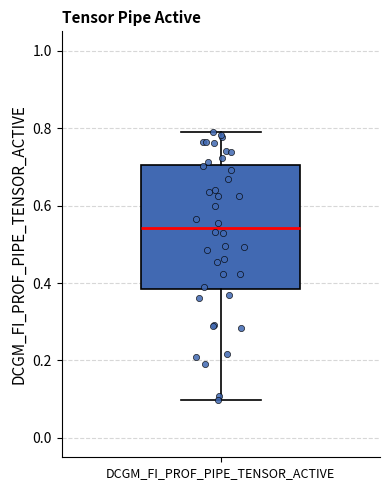

Transcribe this box plot: give where the median line is, the range the box spans, and where the two whiskers end, as read against the y-axis. The values are not printed on the chart, so give them approximately, as read against the axis.

median 0.54, box 0.38 to 0.70, whiskers 0.10 to 0.80